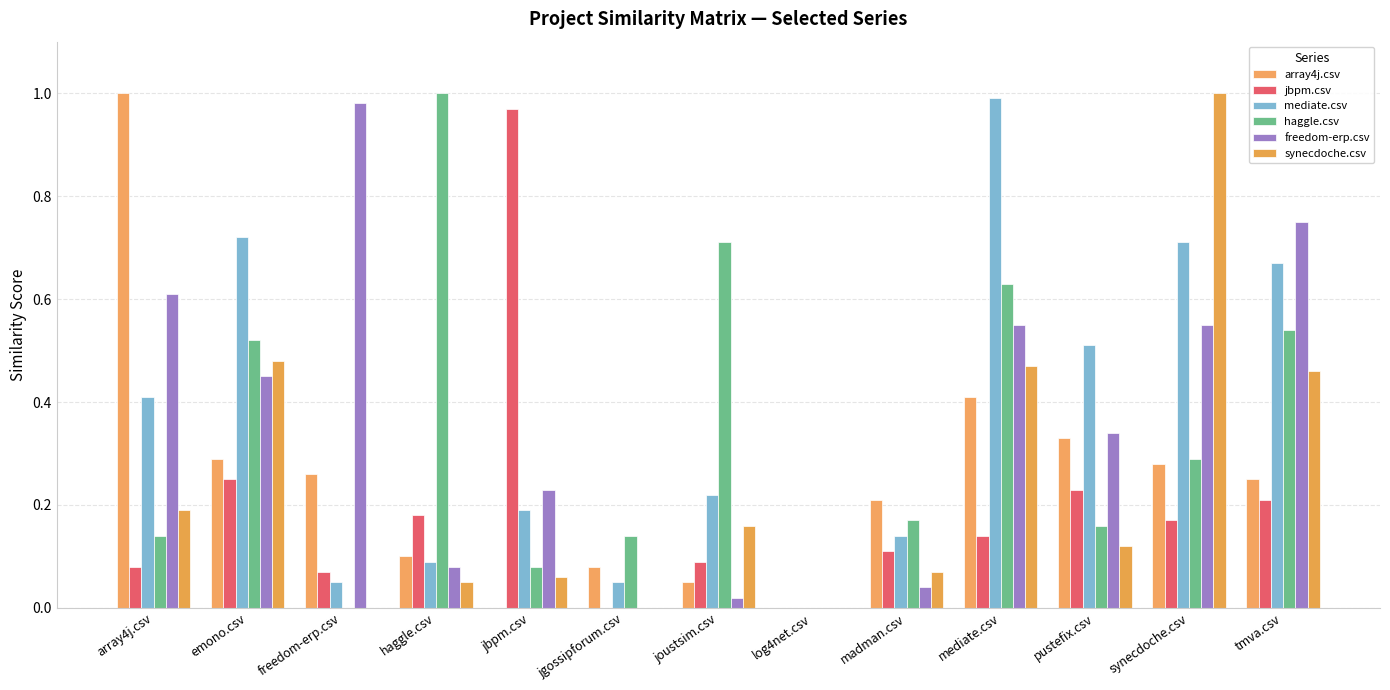

Rank the series by their maximum value, from highest to lowest.

array4j.csv, haggle.csv, synecdoche.csv, mediate.csv, freedom-erp.csv, jbpm.csv